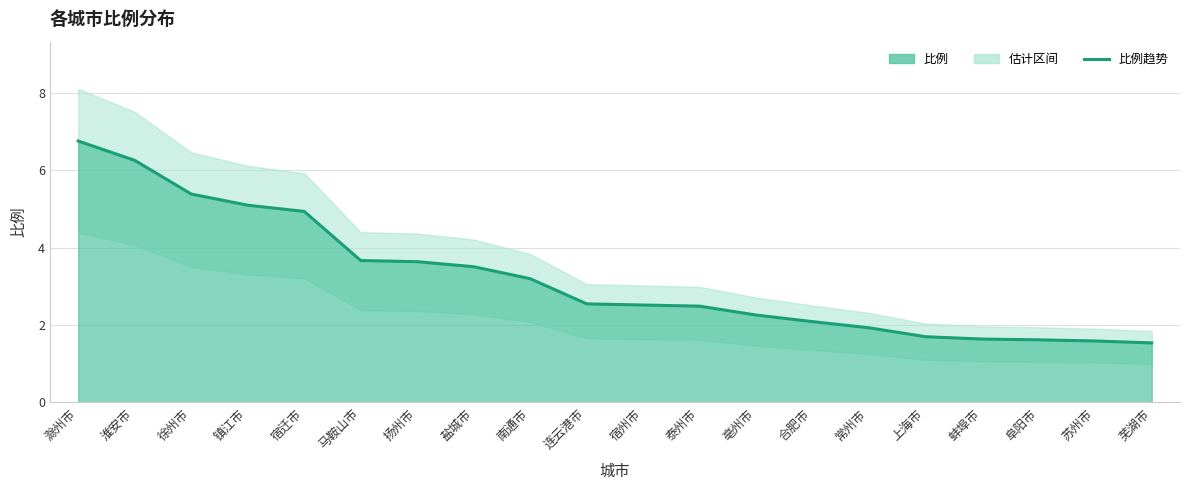

What is the label of the 2nd point from the left?

淮安市